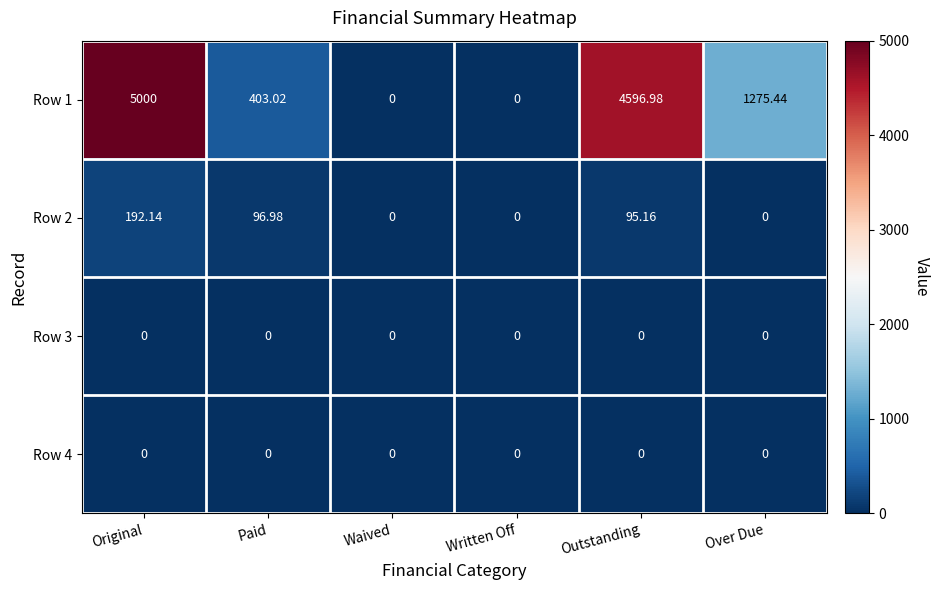

Where is Row 1 nearest to the value 2500?

Over Due